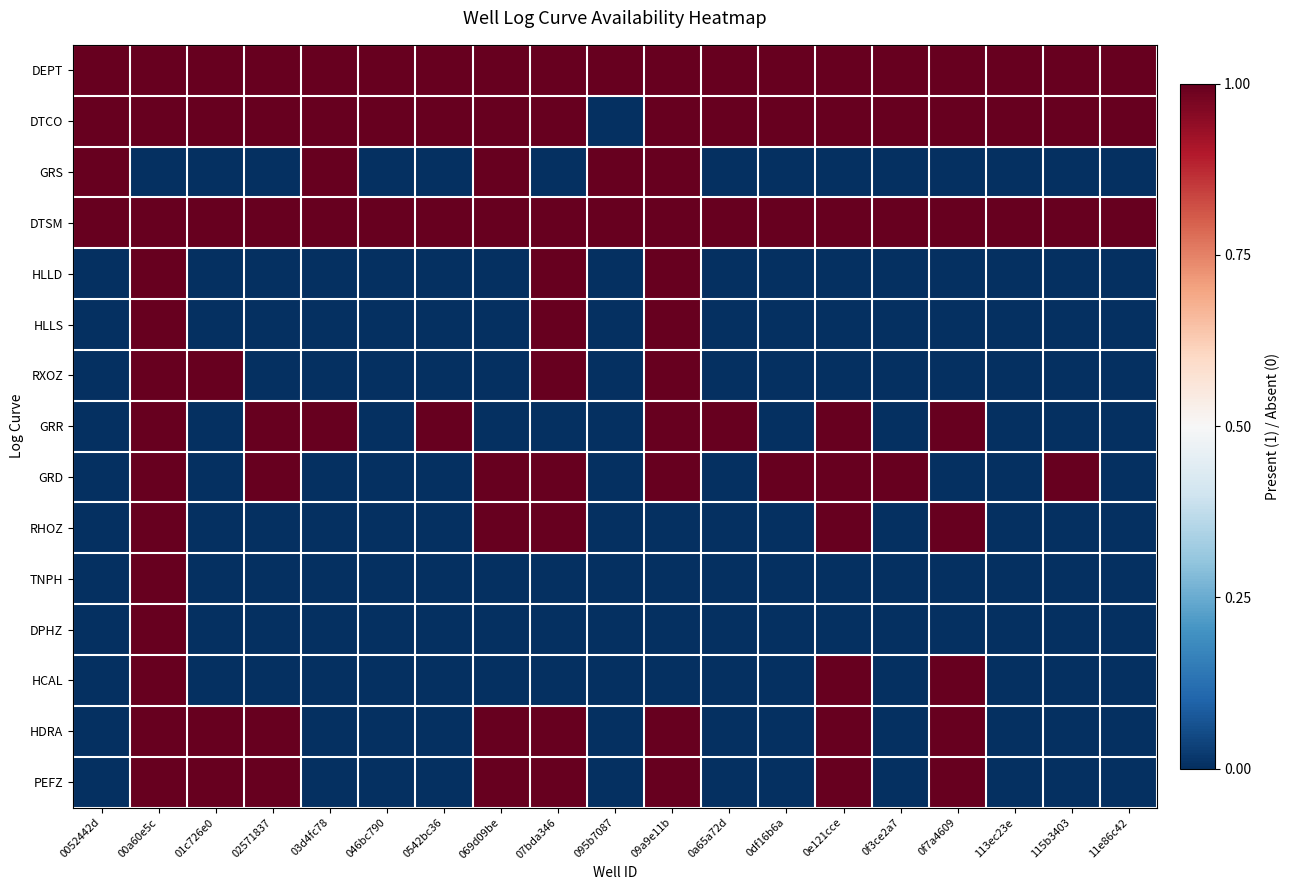

At 09a9e11b, list the series in order from largest to smallest.

DEPT, DTCO, GRS, DTSM, HLLD, HLLS, RXOZ, GRR, GRD, HDRA, PEFZ, RHOZ, TNPH, DPHZ, HCAL